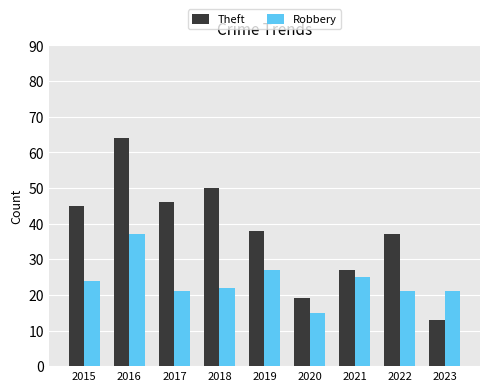

Which series has the largest total across all categories?

Theft